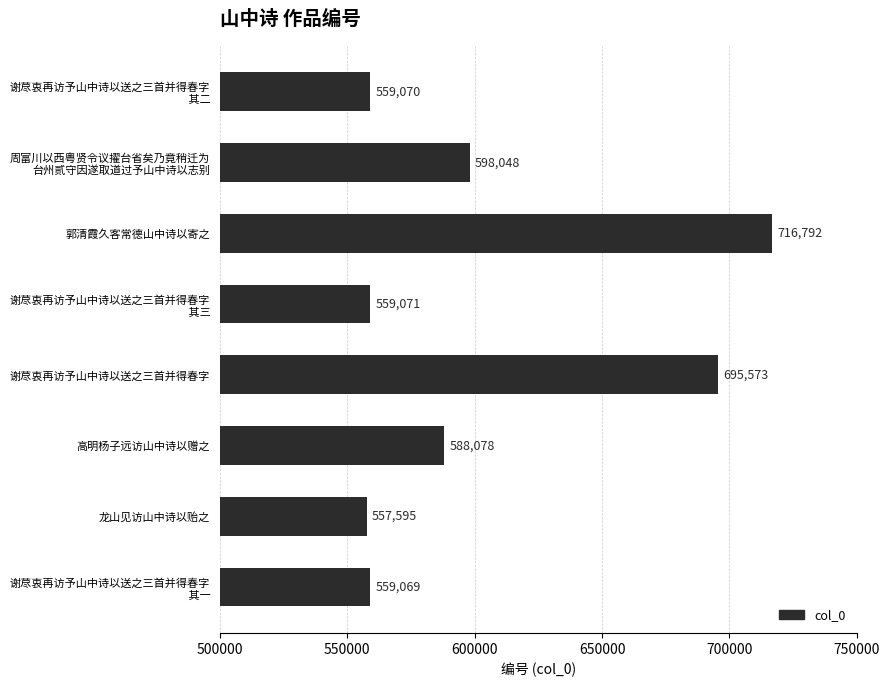

Reading bottom to top, extract all data points from this chart.

559069	557595	588078	695573	559071	716792	598048	559070